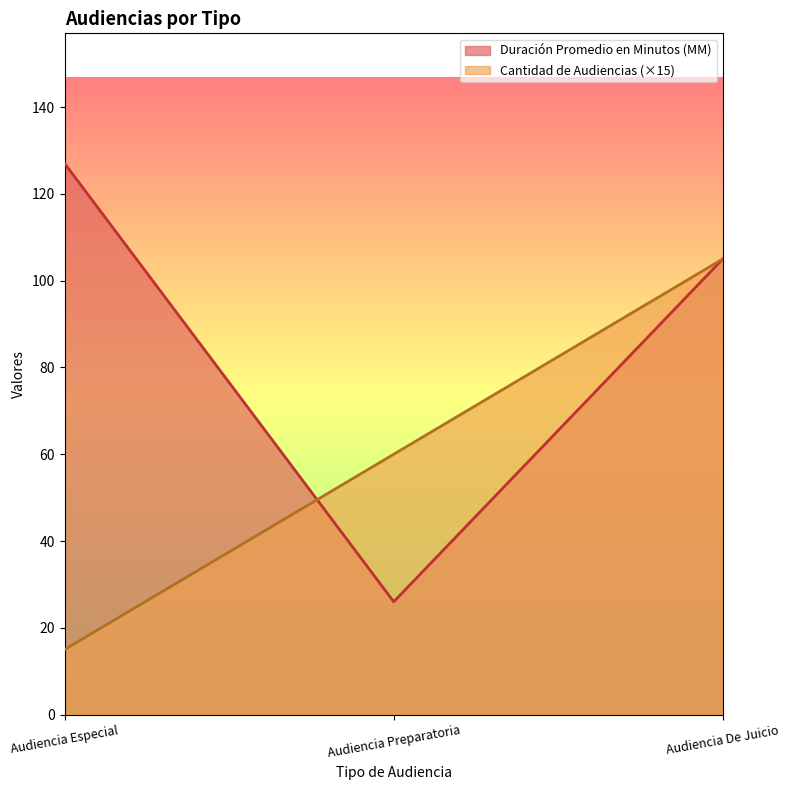

At which category does the chart reach its peak across all series?

Audiencia Especial